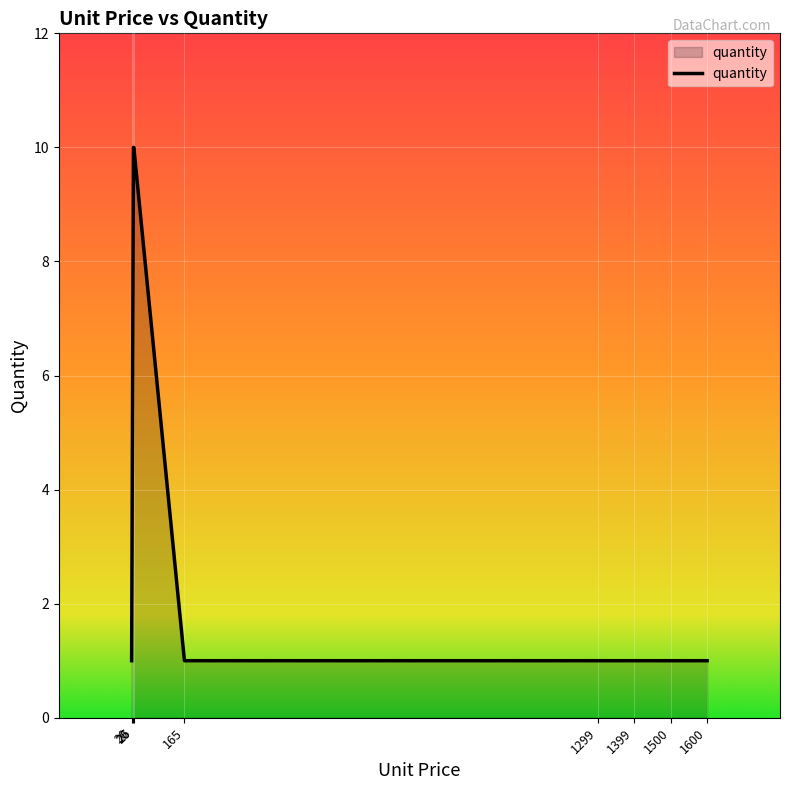

What is the greatest value displayed?

10